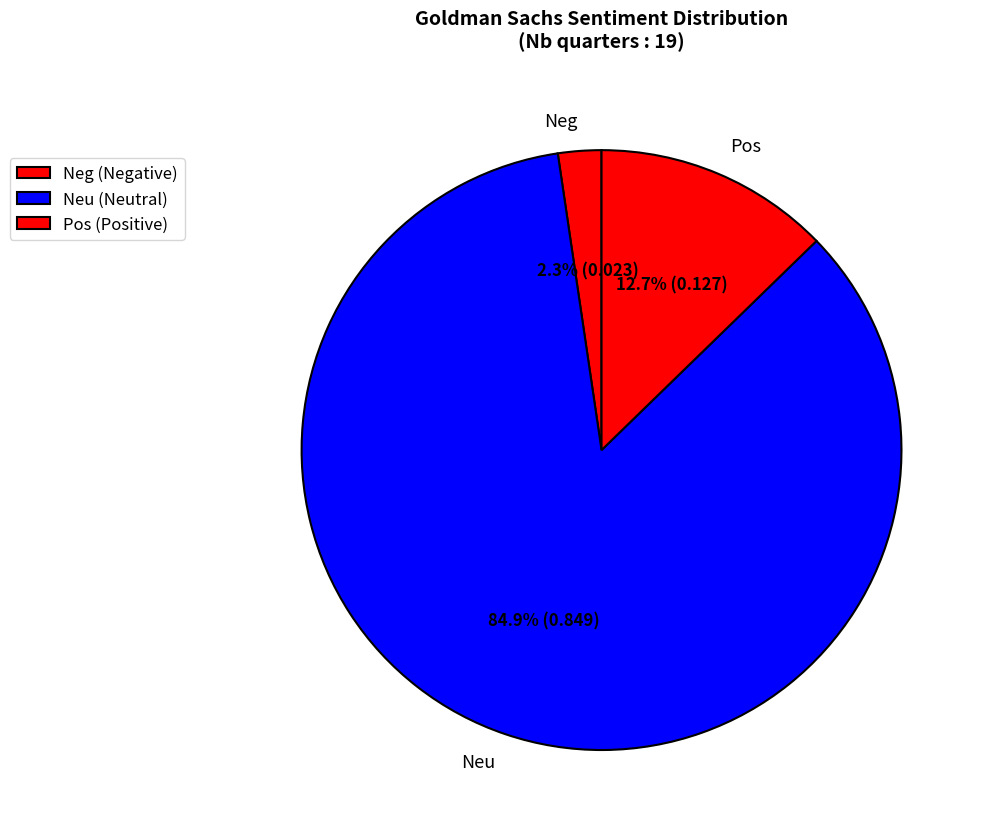

What percentage is NOT represented by Neg?

97.7%